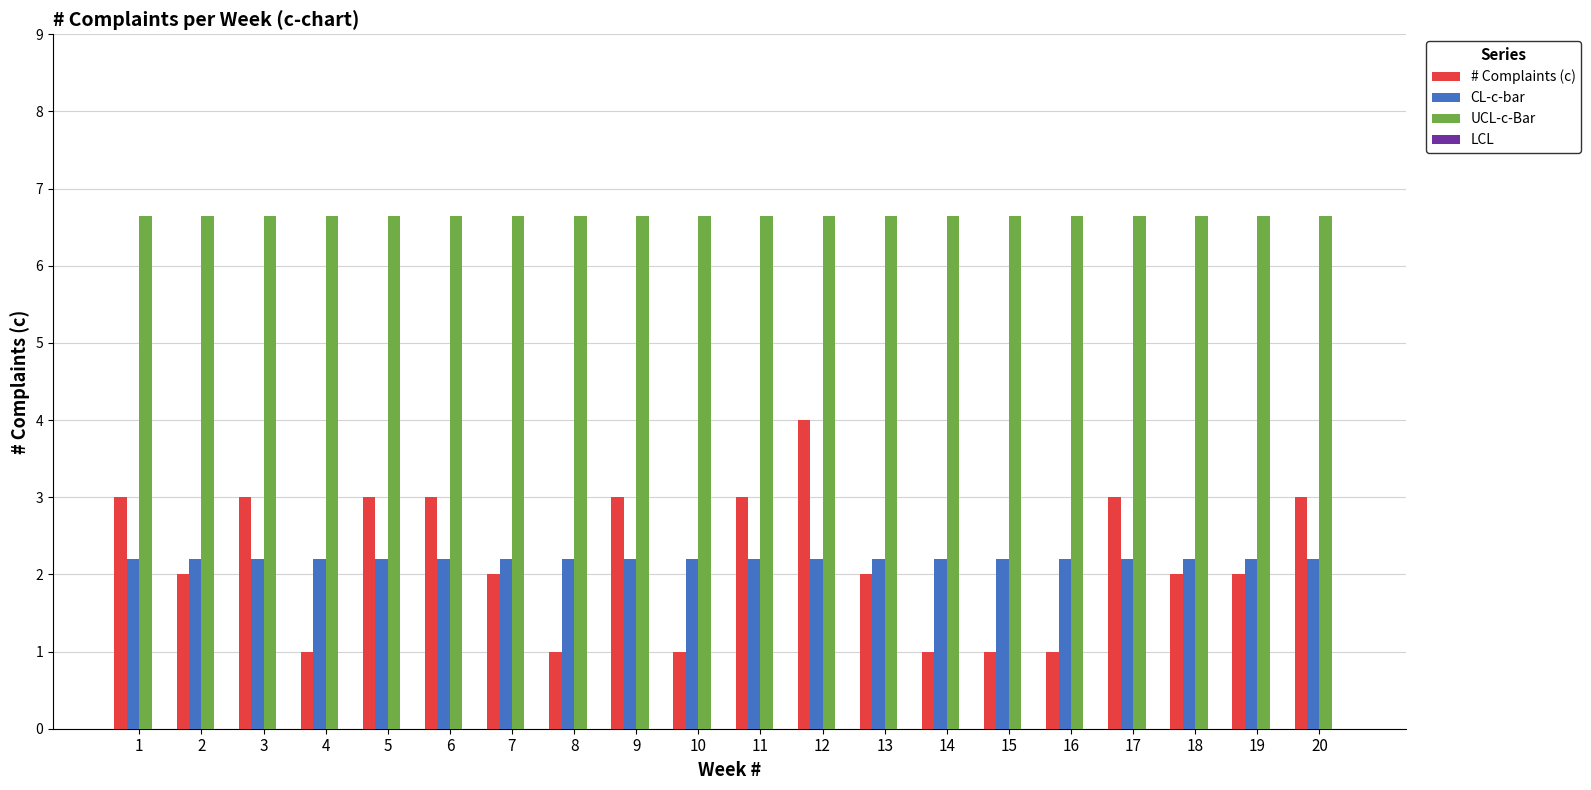

Rank the series by their maximum value, from lowest to highest.

CL-c-bar, # Complaints (c), UCL-c-Bar